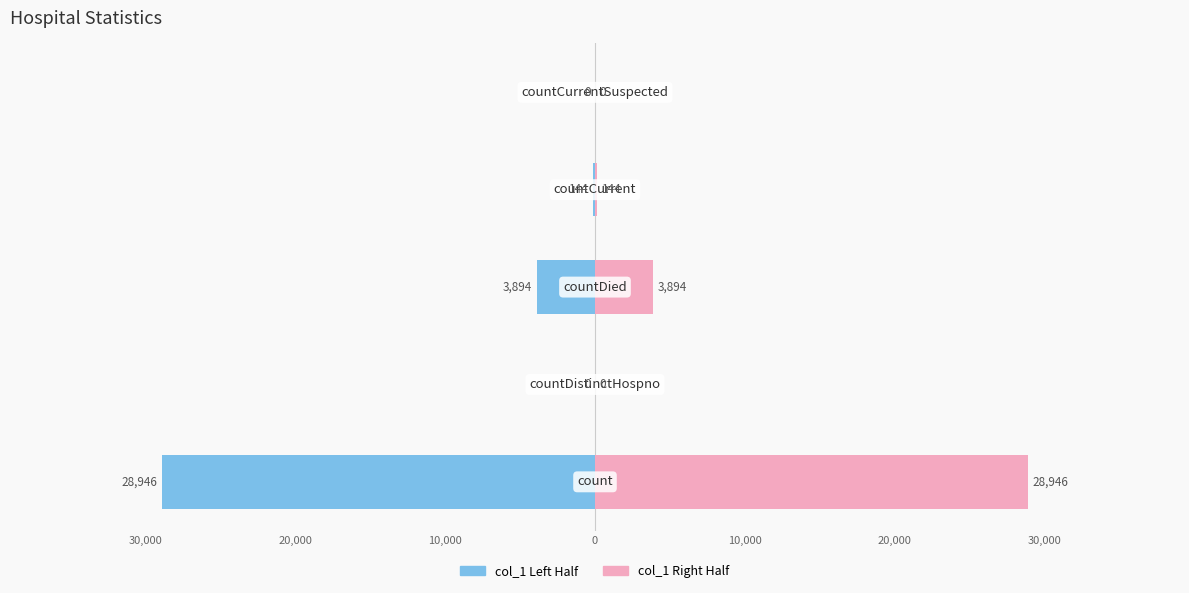

What are all the series names shown in the legend?

col_1 (left), col_1 (right)